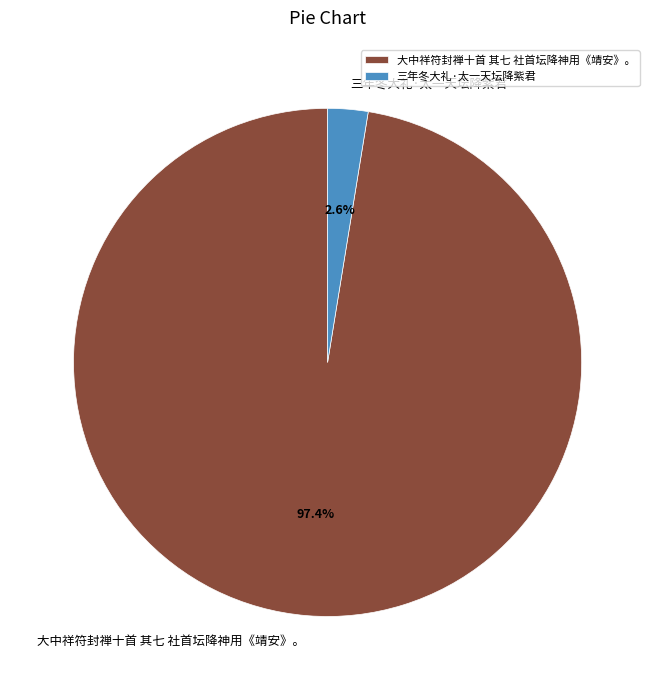

Count the number of slices in the pie.

2